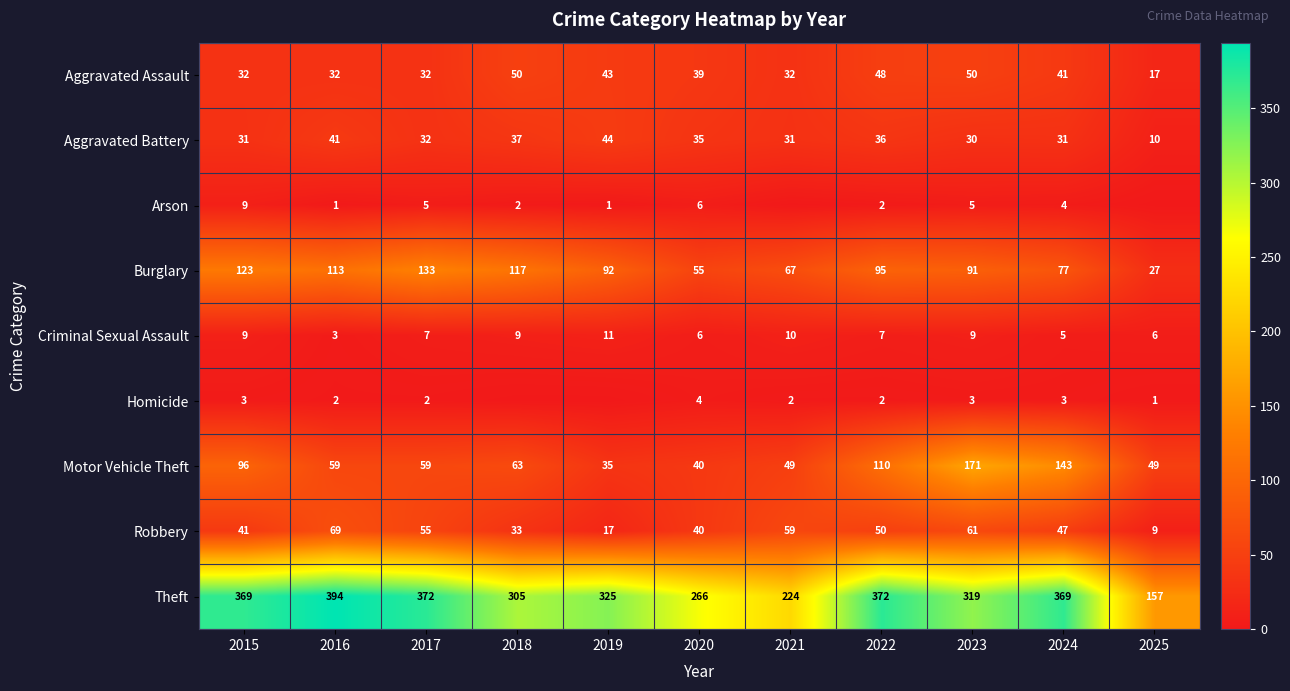

What is the difference between the second highest and minimum values in the Robbery series?

52